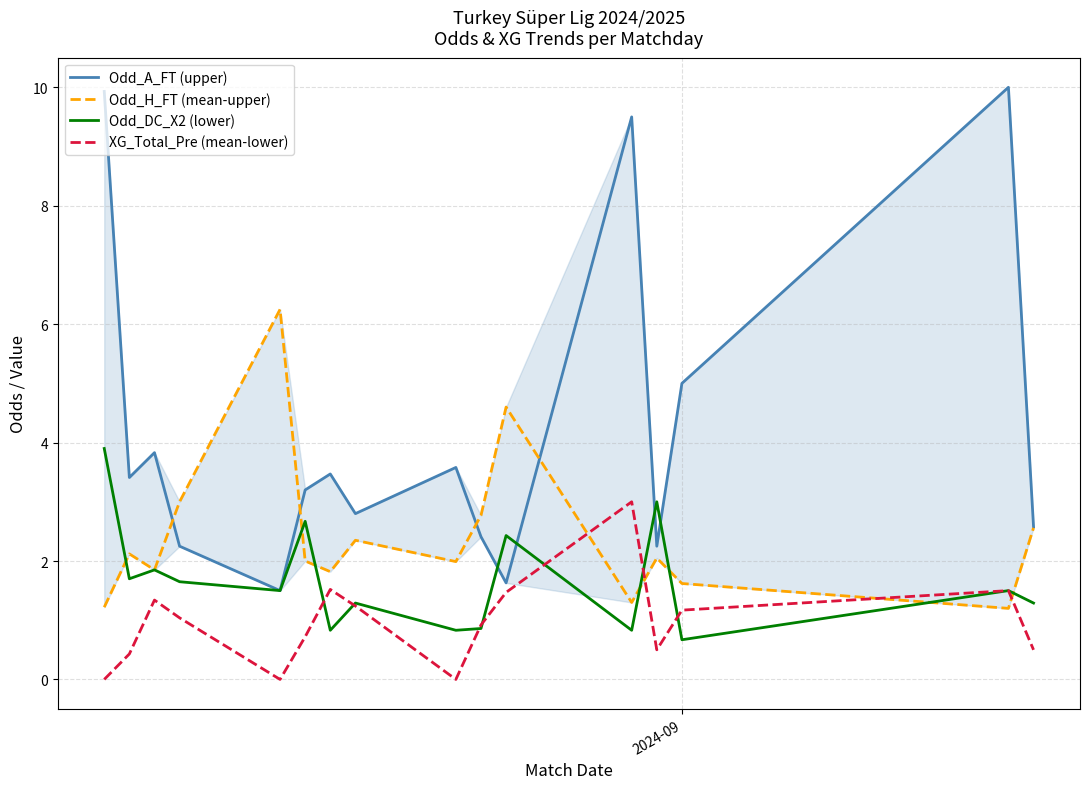

Reading right to left, transcribe all the data shown in this chart.

Odd_A_FT (upper): 2.6	10.0	5.0	2.2	9.5	1.6	2.4	3.6	2.8	3.5	3.2	1.5	2.2	3.8	3.4	9.9
Odd_H_FT (mean-upper): 2.6	1.2	1.6	2.0	1.3	4.6	2.8	2.0	2.4	1.8	2.0	6.2	3.0	1.9	2.1	1.2
Odd_DC_X2 (lower): 1.3	1.5	0.7	3.0	0.8	2.4	0.9	0.8	1.3	0.8	2.7	1.5	1.6	1.9	1.7	3.9
XG_Total_Pre (mean-lower): 0.5	1.5	1.2	0.5	3.0	1.5	0.9	0.0	1.2	1.5	0.7	0.0	1.0	1.3	0.4	0.0